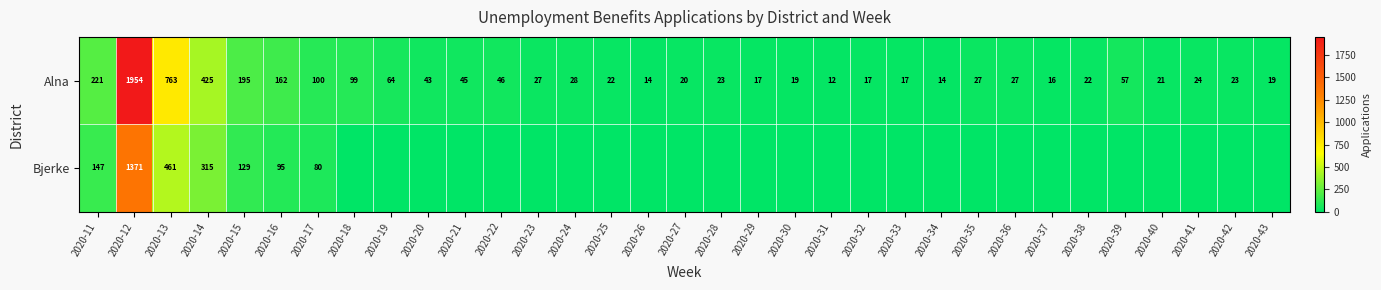

What is the lowest value of the Alna series?

12